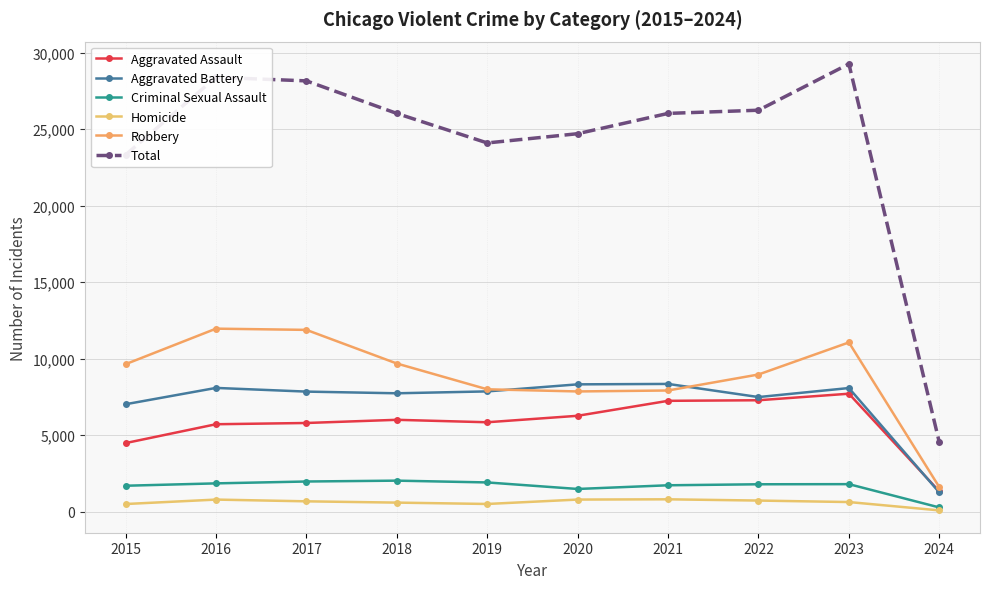

What is the maximum value for Aggravated Assault?

7707